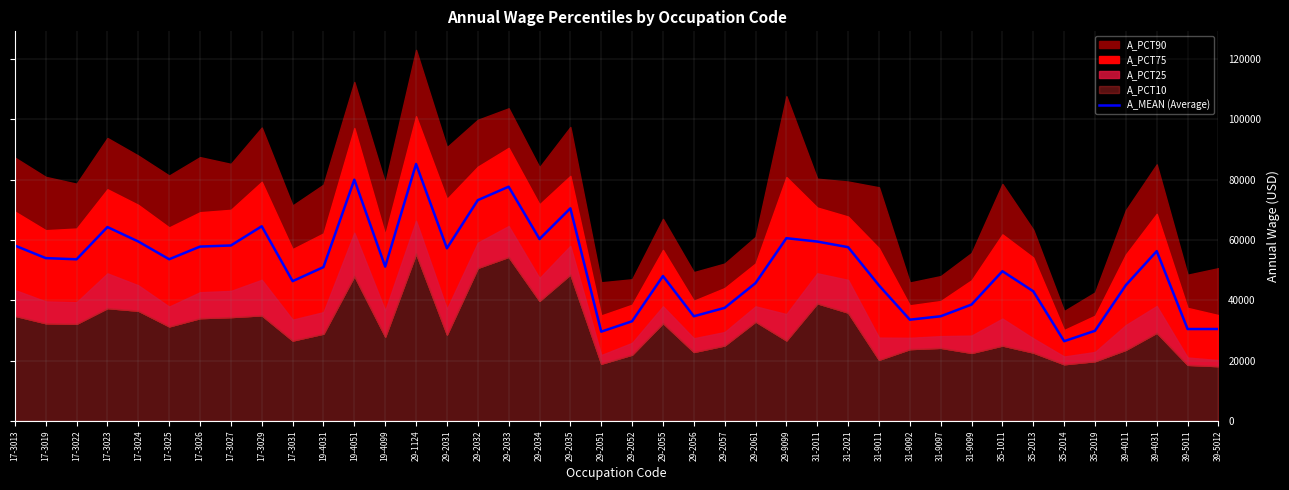

Is it true that the value at 31-9092 is 58864?

False